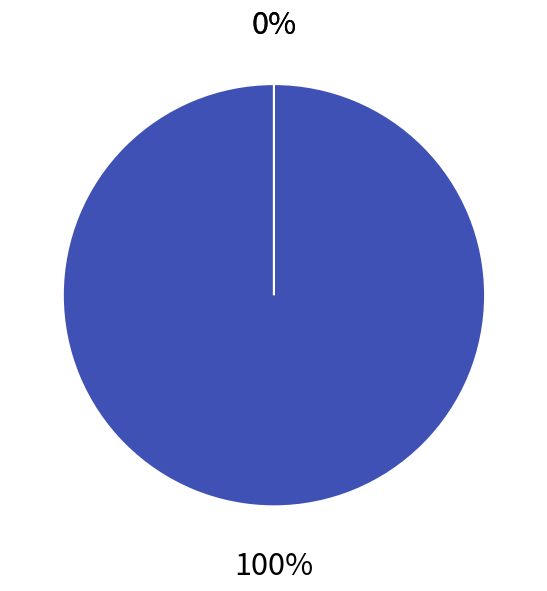

True or false: Line_1 accounts for 10% of the total.

False